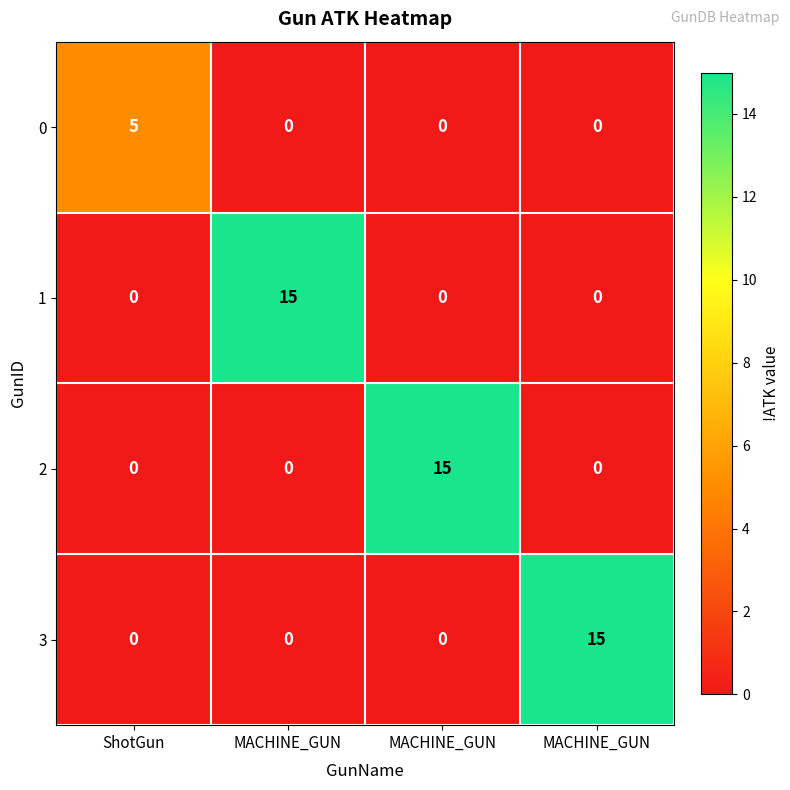

Reading left to right, list all the values displayed in this chart.

0: ShotGun=5	MACHINE_GUN=0	MACHINE_GUN=0	MACHINE_GUN=0
1: ShotGun=0	MACHINE_GUN=15	MACHINE_GUN=0	MACHINE_GUN=0
2: ShotGun=0	MACHINE_GUN=0	MACHINE_GUN=15	MACHINE_GUN=0
3: ShotGun=0	MACHINE_GUN=0	MACHINE_GUN=0	MACHINE_GUN=15